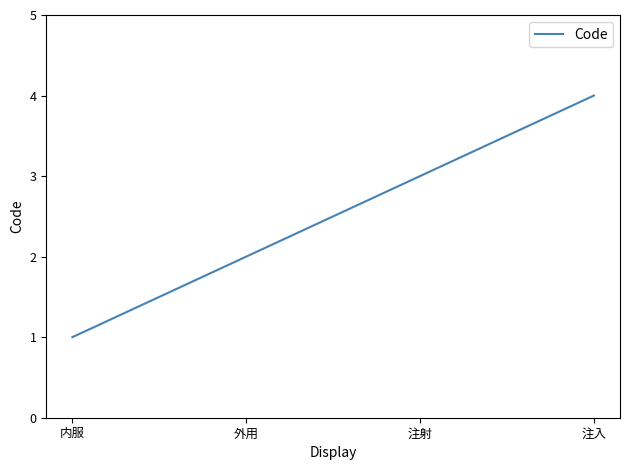

At which category does the chart reach its minimum across all series?

内服